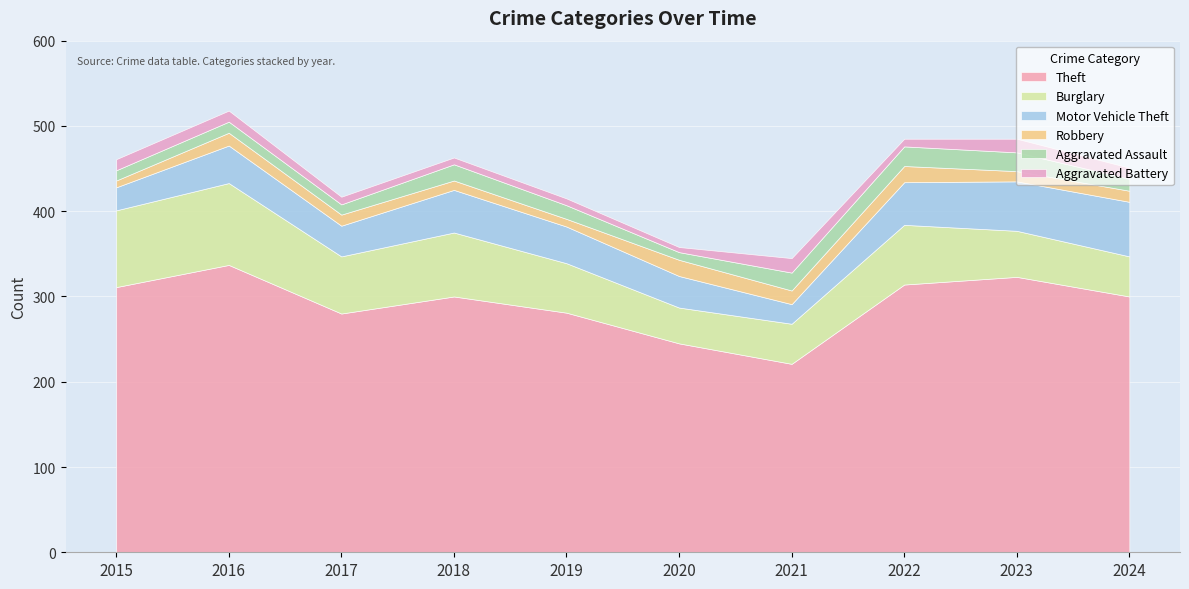

What is the average value of the Aggravated Battery series?

11